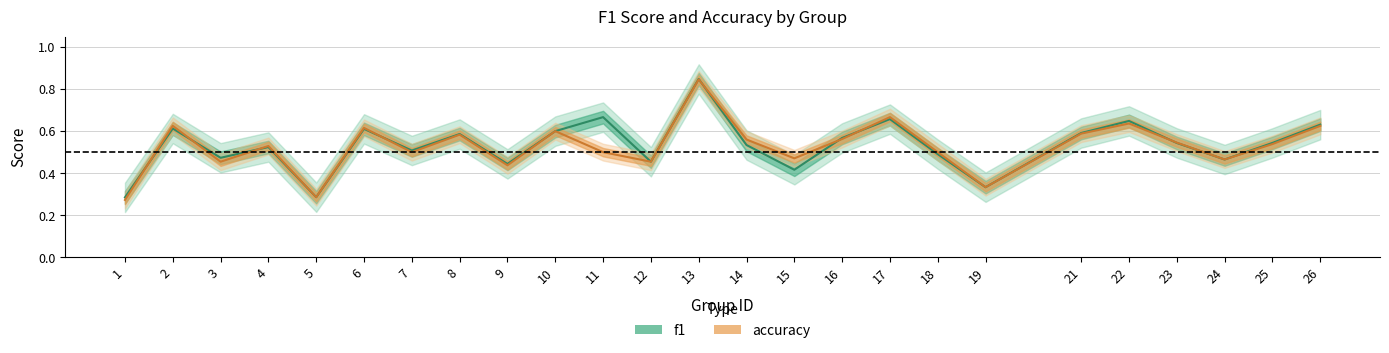

Between which two adjacent categories do f1 and accuracy first intersect?

1 and 2